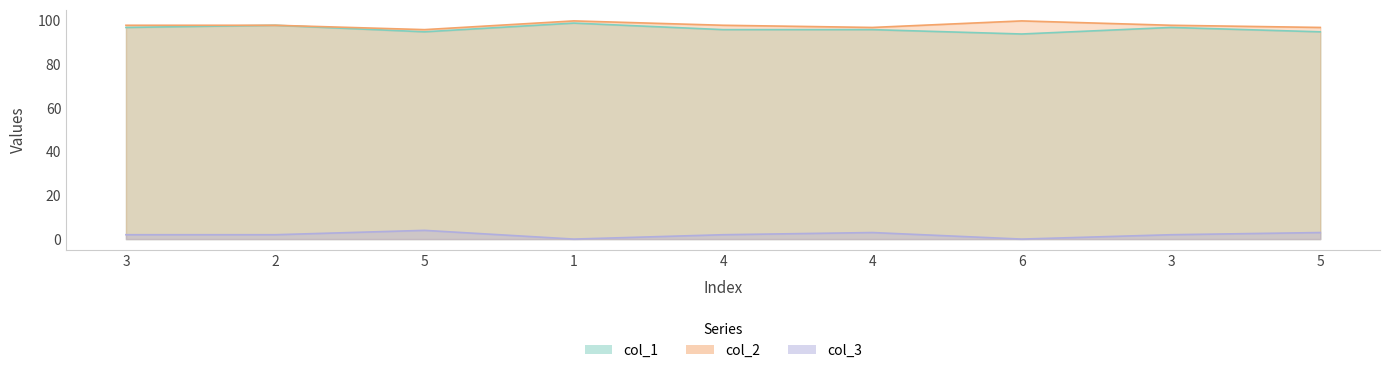

Where is the first local minimum for col_3?

1